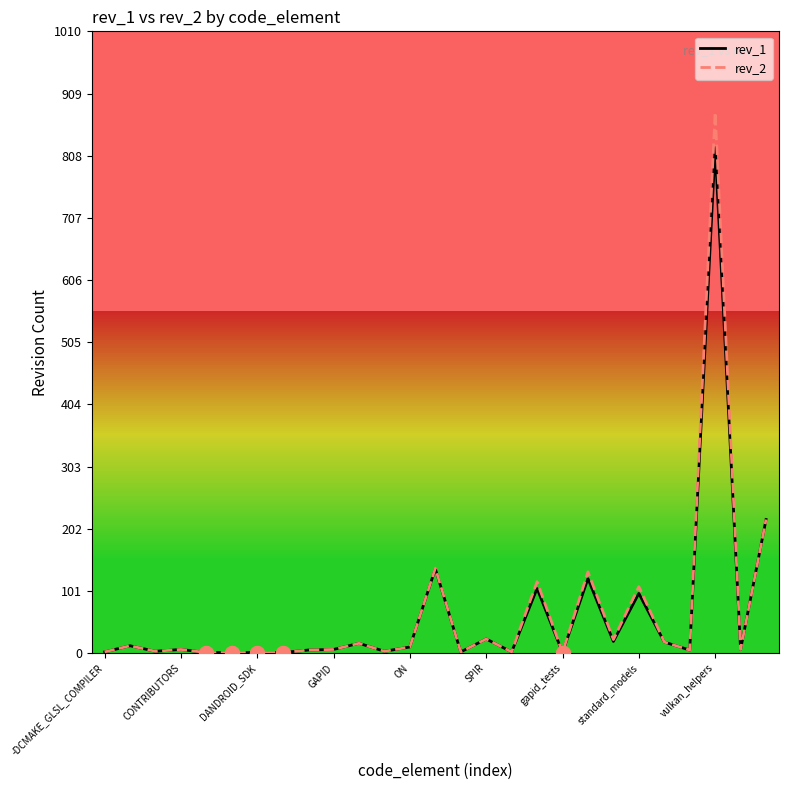

What is the maximum value shown in the chart?

878